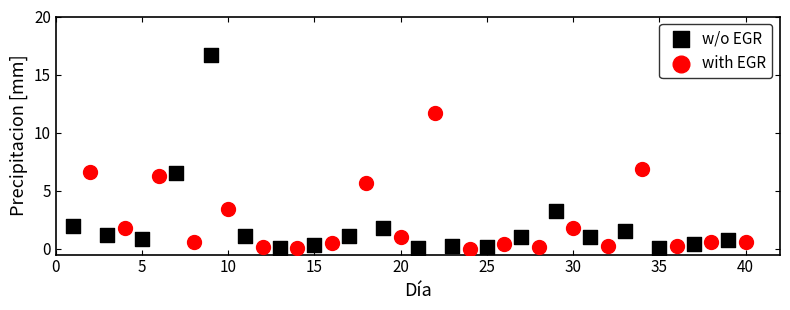

Which series has the largest Y range (max minus min)?

w/o EGR